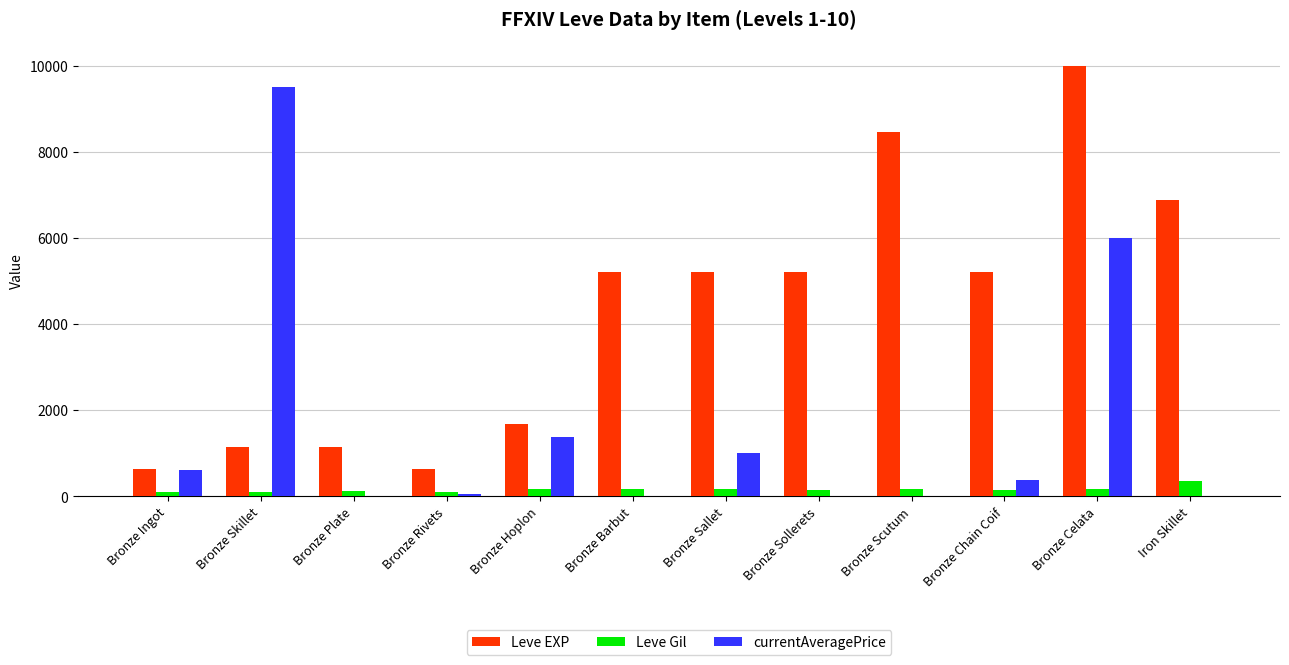

Is it true that Leve EXP equals 8460 at Bronze Scutum?

True